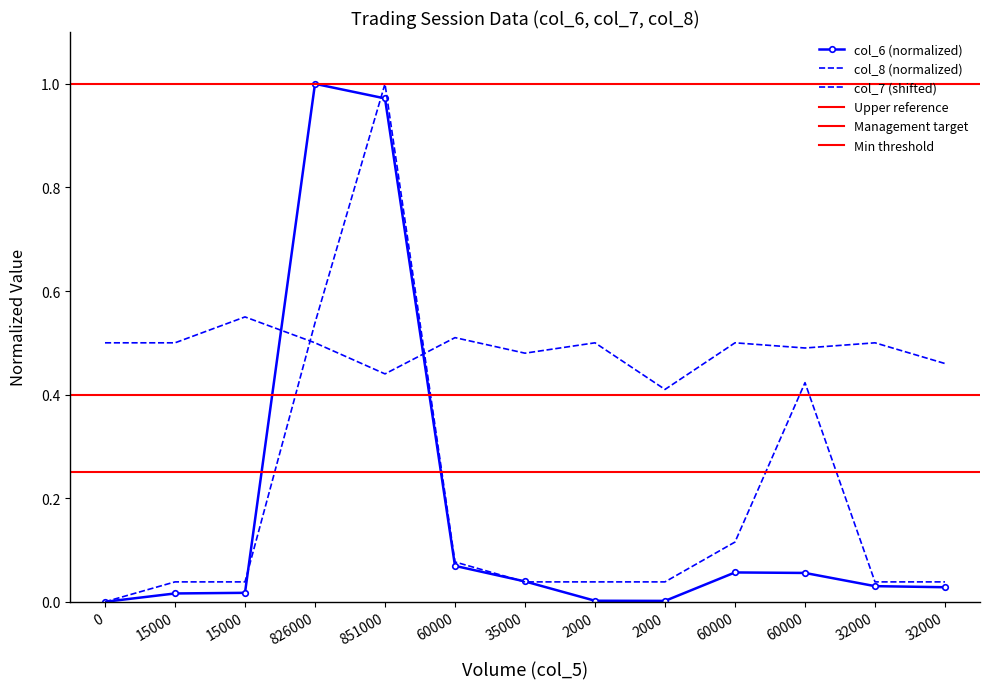

Between 35000 and 32000, which series saw the biggest shift?

col_7